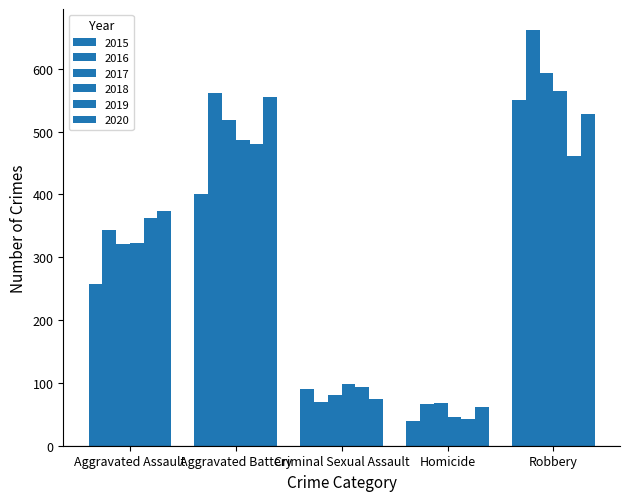

What is the value of the 2019 bar at the 1st from the left?

363